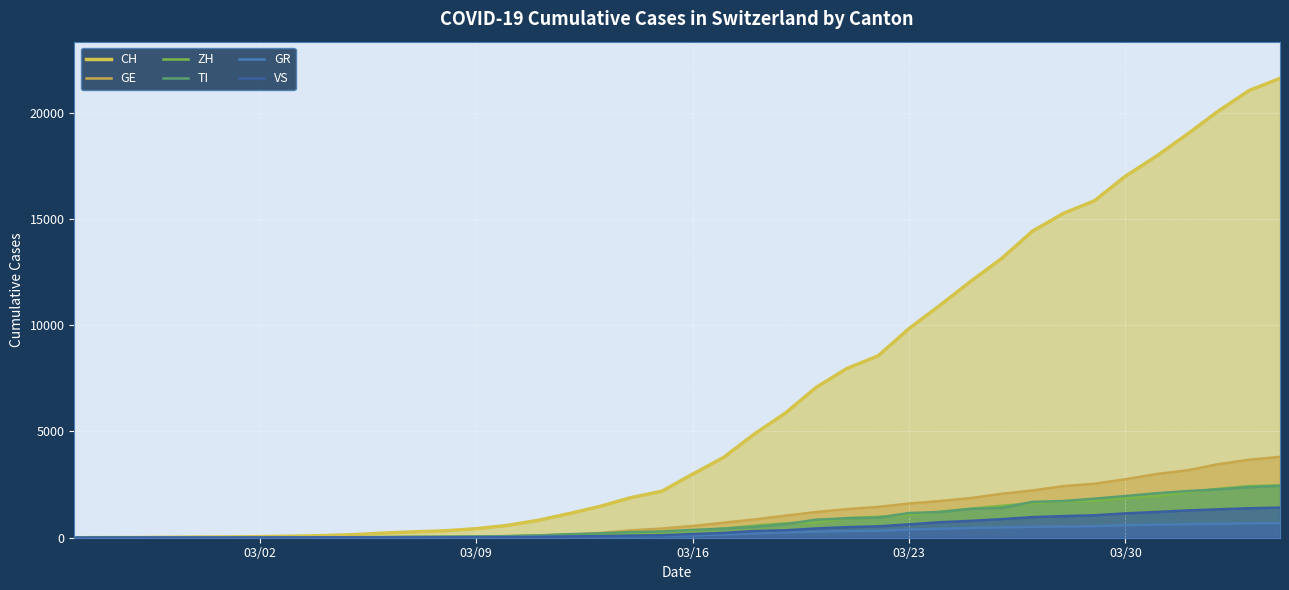

List the series in order of their peak value, highest first.

CH, GE, ZH, TI, VS, GR